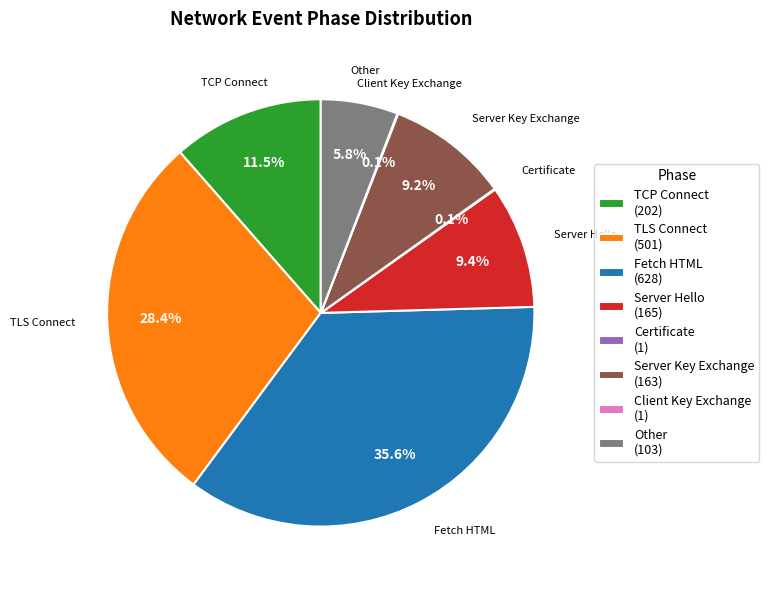

Which has a higher value, Server Hello or Other?

Server Hello